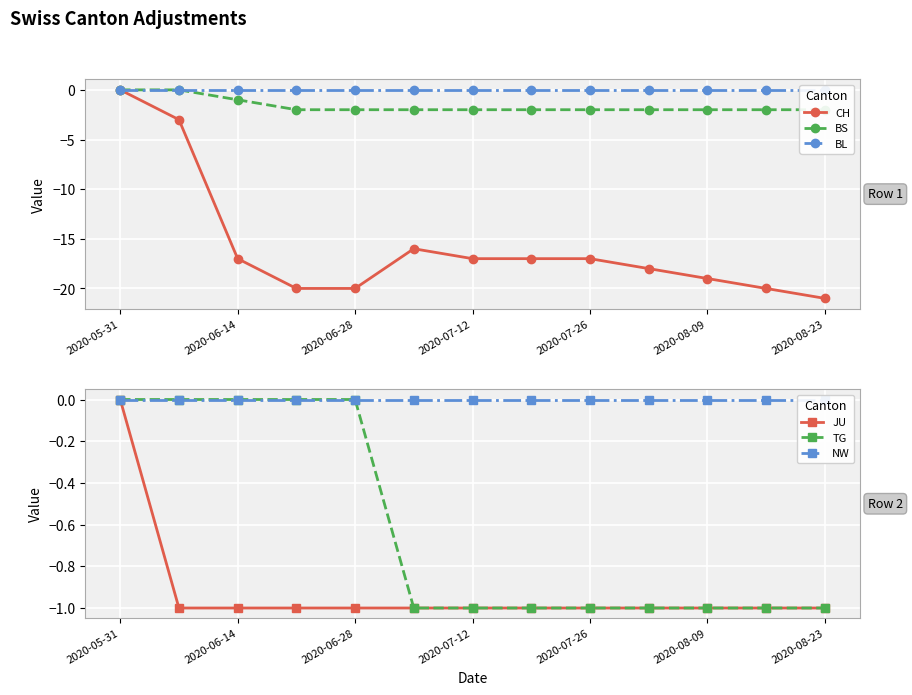

At which label does CH reach its peak?

2020-05-31